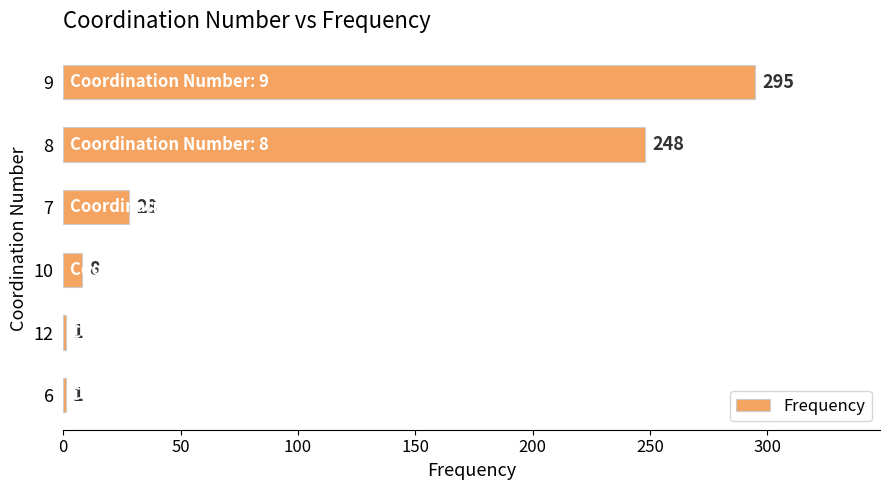

At which label is the value closest to 148?

8